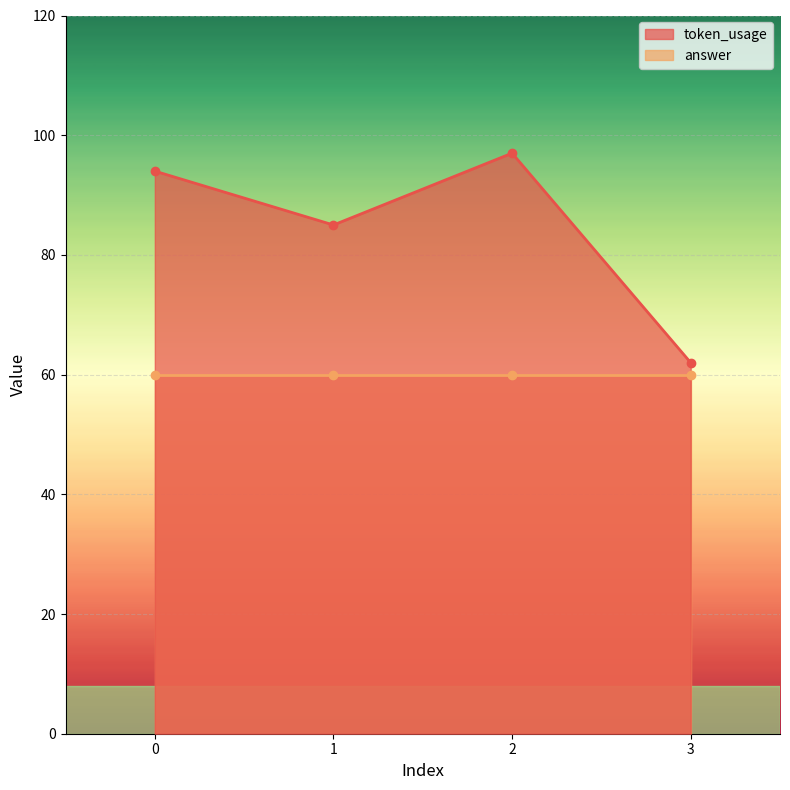

Rank the categories by value from highest to lowest.

2, 0, 1, 3